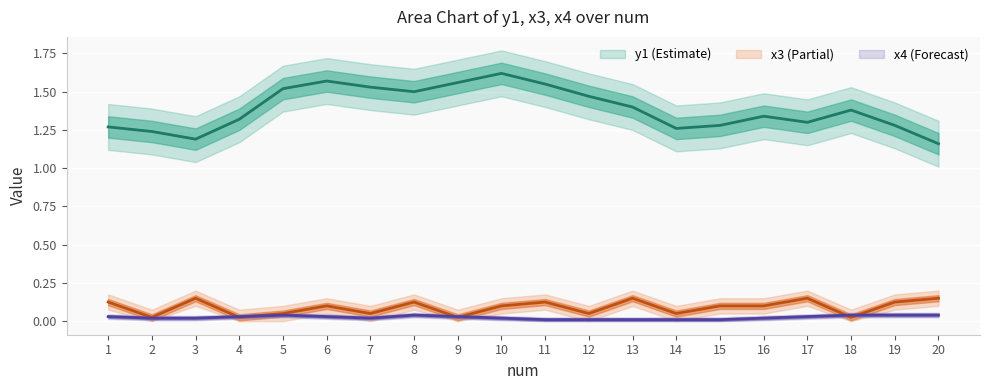

Reading left to right, what are all the values shown in this chart?

y1: 1=1.3	2=1.2	3=1.2	4=1.3	5=1.5	6=1.6	7=1.5	8=1.5	9=1.6	10=1.6	11=1.6	12=1.5	13=1.4	14=1.3	15=1.3	16=1.3	17=1.3	18=1.4	19=1.3	20=1.2
x3: 1=0.1	2=0.0	3=0.1	4=0.0	5=0.1	6=0.1	7=0.1	8=0.1	9=0.0	10=0.1	11=0.1	12=0.1	13=0.1	14=0.1	15=0.1	16=0.1	17=0.1	18=0.0	19=0.1	20=0.1
x4: 1=0.0	2=0.0	3=0.0	4=0.0	5=0.0	6=0.0	7=0.0	8=0.0	9=0.0	10=0.0	11=0.0	12=0.0	13=0.0	14=0.0	15=0.0	16=0.0	17=0.0	18=0.0	19=0.0	20=0.0